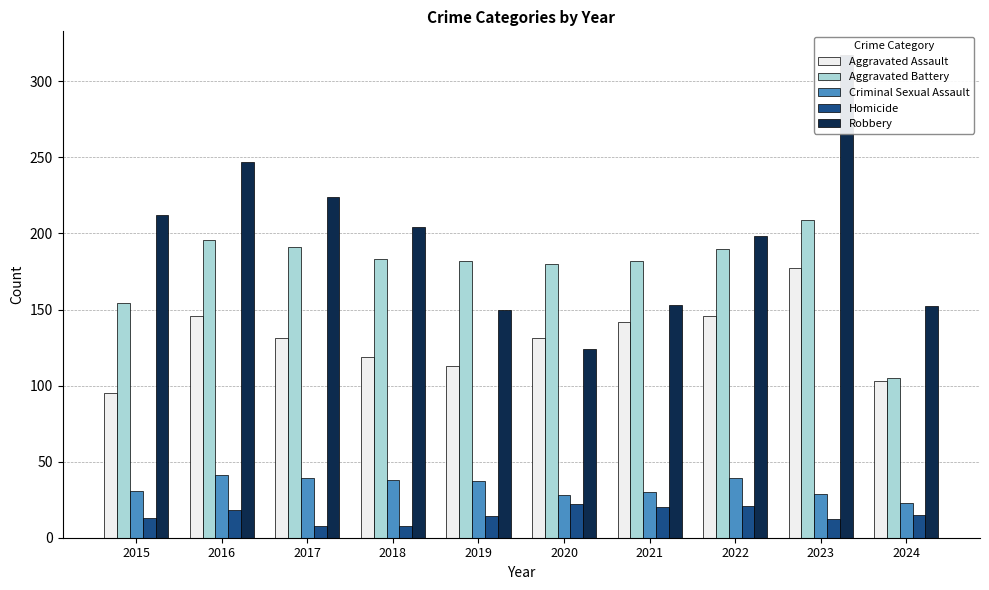

List the labels in order of Aggravated Battery value, largest first.

2023, 2016, 2017, 2022, 2018, 2019, 2021, 2020, 2015, 2024